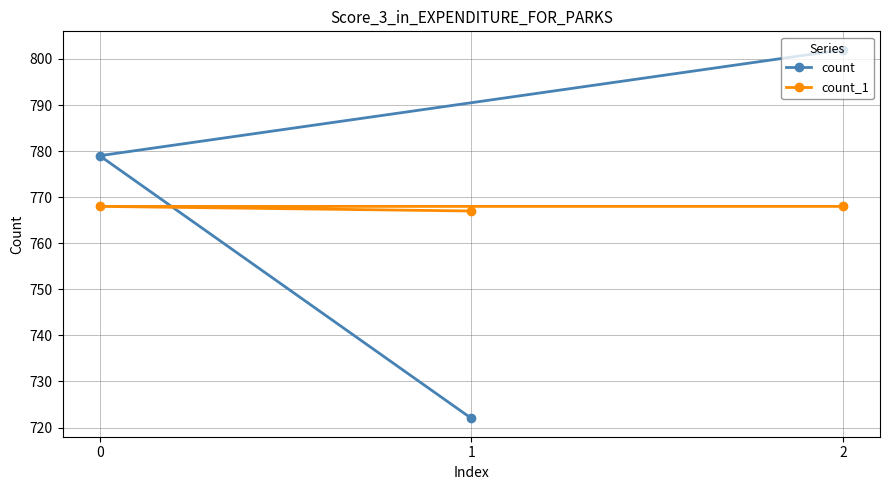

Between 0 and 1, which series saw the biggest shift?

count